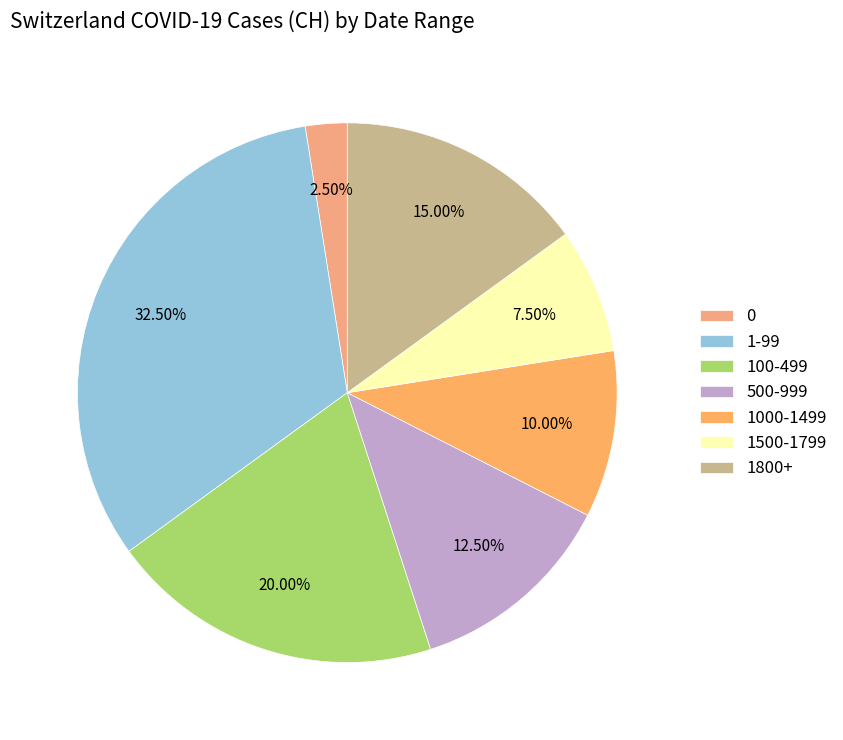

Rank the categories by value from highest to lowest.

1-99, 100-499, 1800+, 500-999, 1000-1499, 1500-1799, 0